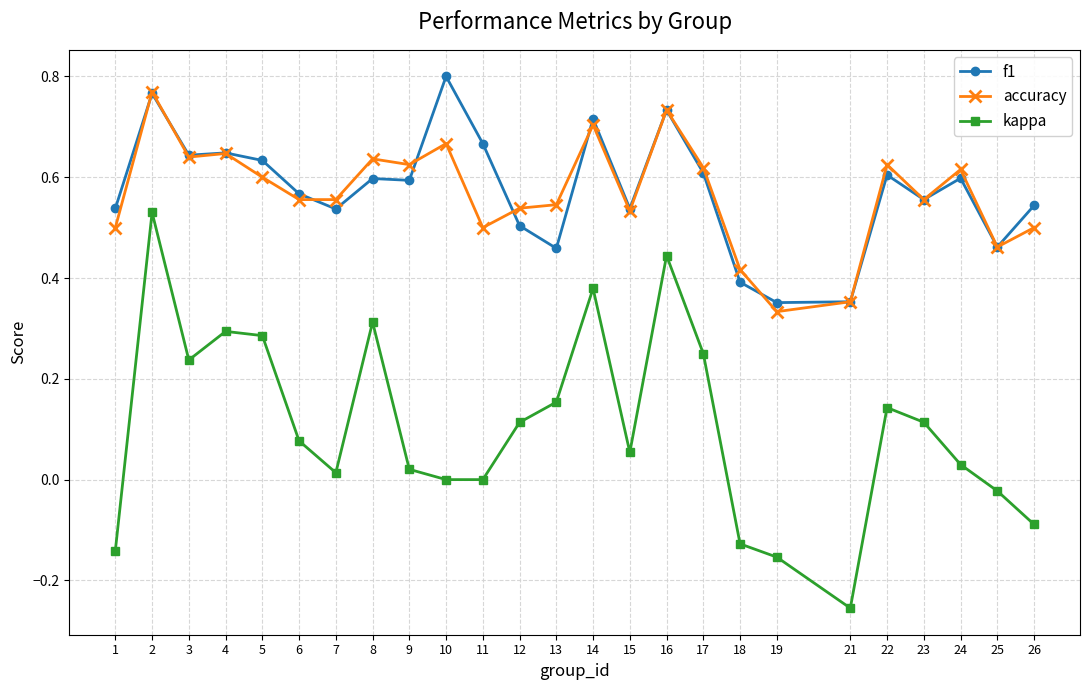

Is the value of accuracy at 7 greater than the value of f1 at 13?

Yes